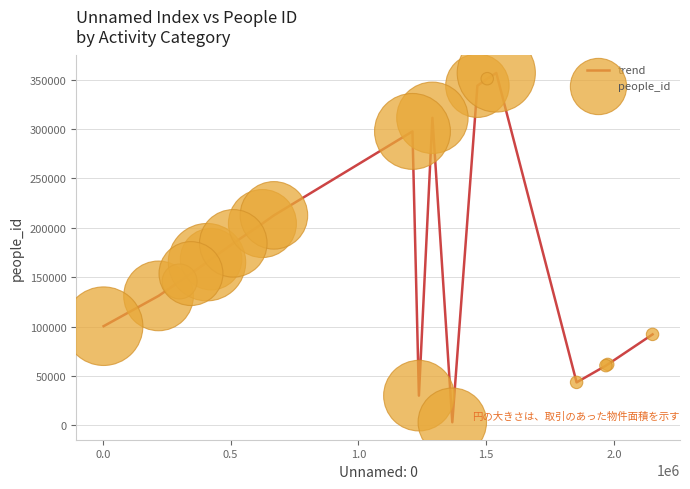

What is the maximum value shown in the chart?

356657